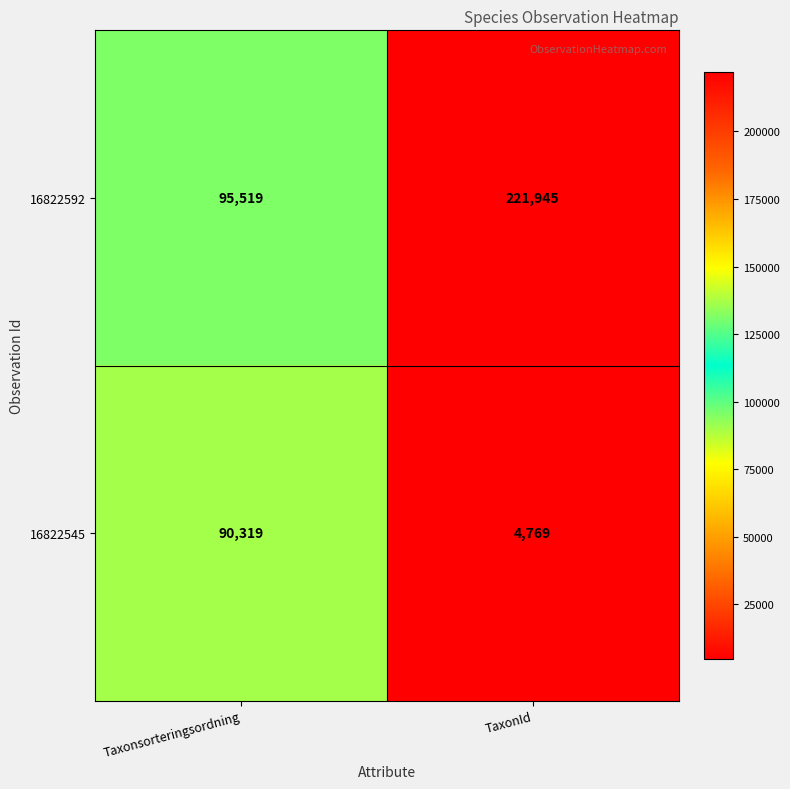

What is the minimum value shown in the chart?

4769